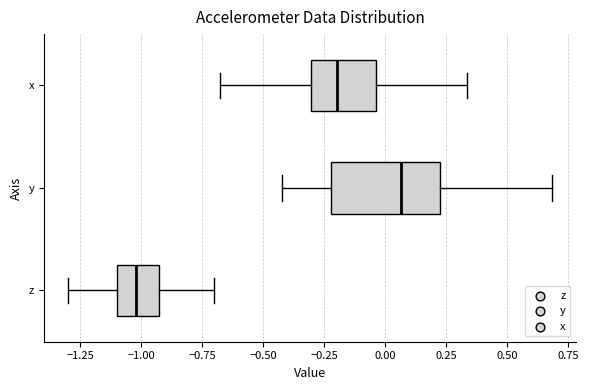

Where is the left edge of the box for x on the x-axis? The values are not printed on the chart, so give them approximately, as read against the axis.

-0.30